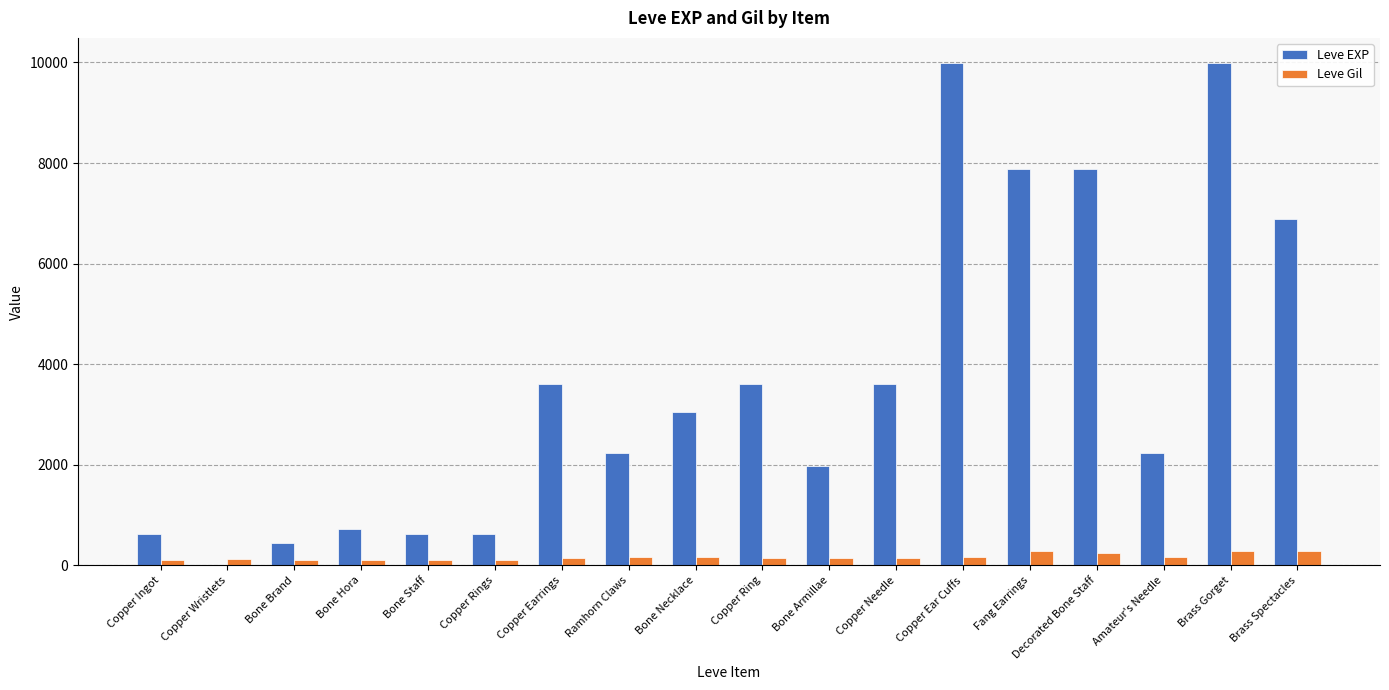

The Leve EXP series shows 9990 at Copper Ear Cuffs. True or false?

True